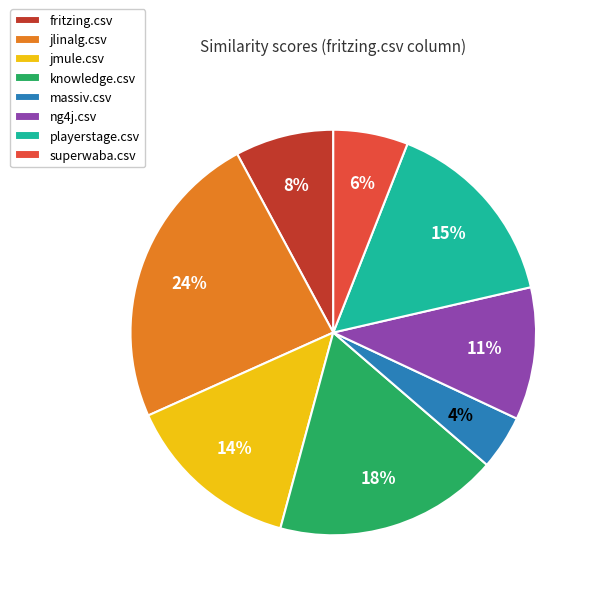

To the nearest percent, what portion does ng4j.csv represent?

11%